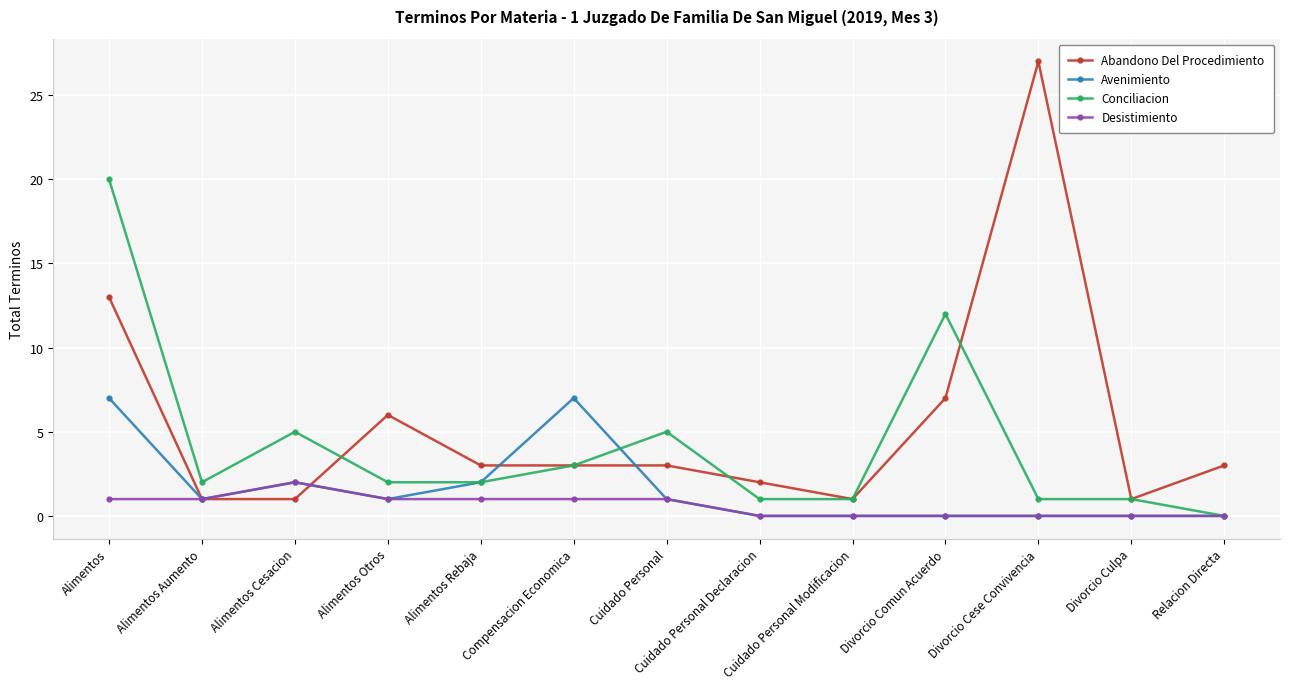

How many positive values does the Conciliacion series have?

12